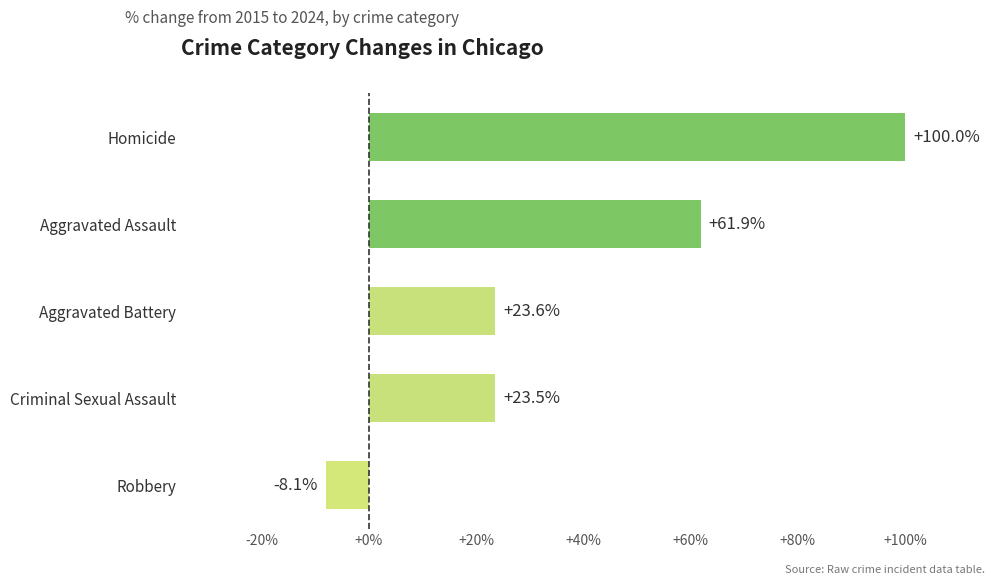

At which category does the chart reach its minimum across all series?

Robbery